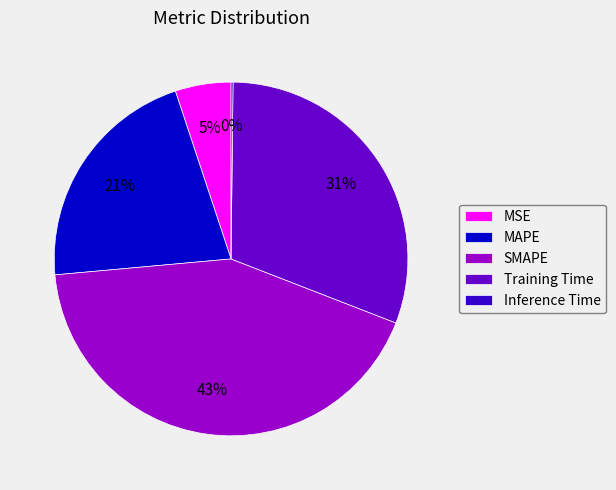

The MAPE slice represents 10% of the pie. True or false?

False